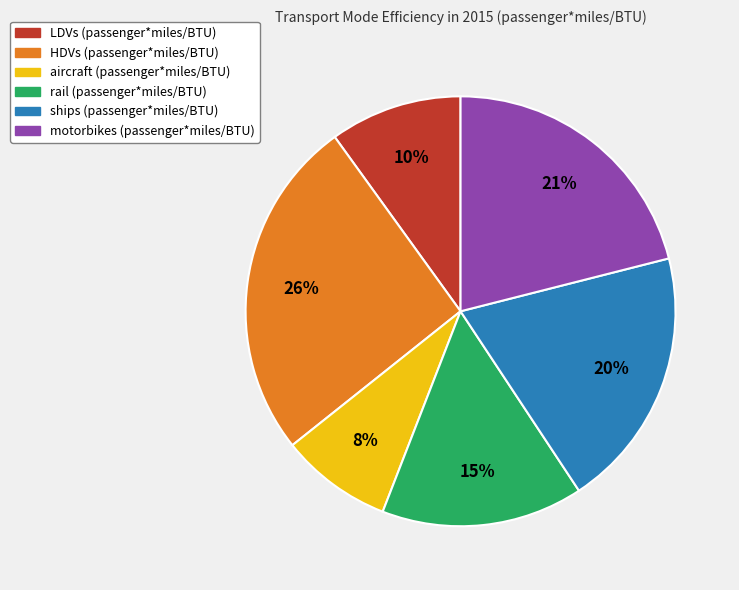

Is the sum of HDVs (passenger*miles/BTU) and LDVs (passenger*miles/BTU) greater than half?

No